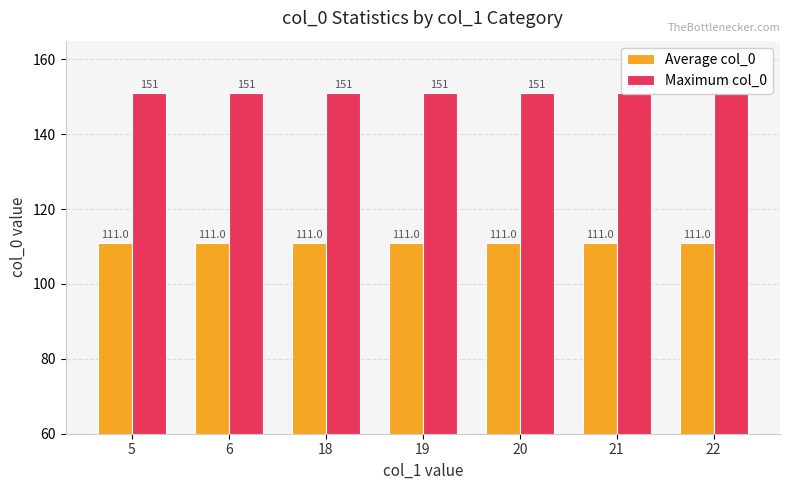

Reading right to left, list all the values displayed in this chart.

Average col_0: 22=111	21=111	20=111	19=111	18=111	6=111	5=111
Maximum col_0: 22=151	21=151	20=151	19=151	18=151	6=151	5=151